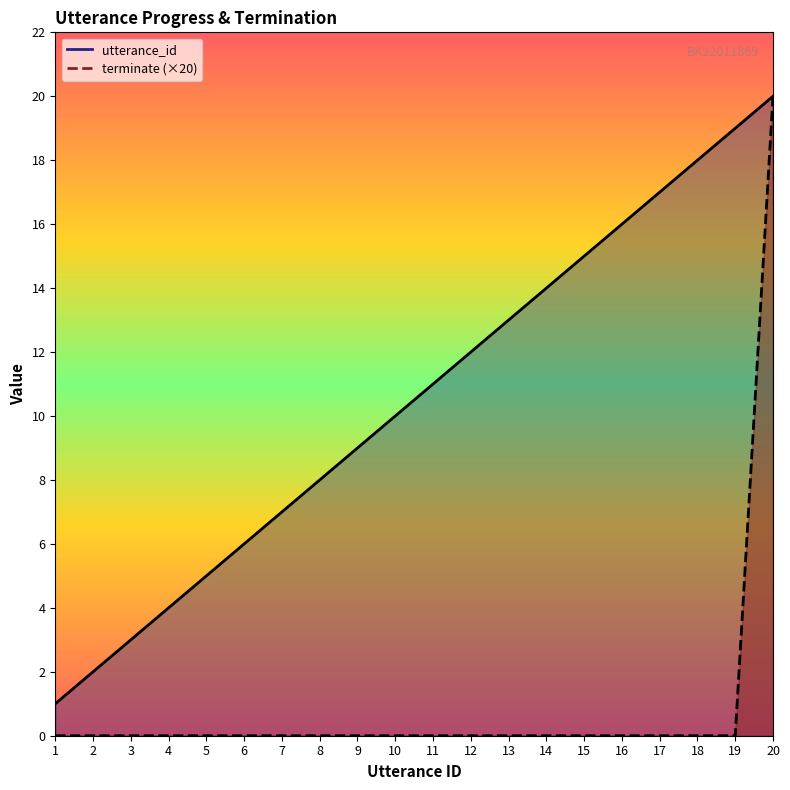

Is it true that terminate equals -11 at 8?

False